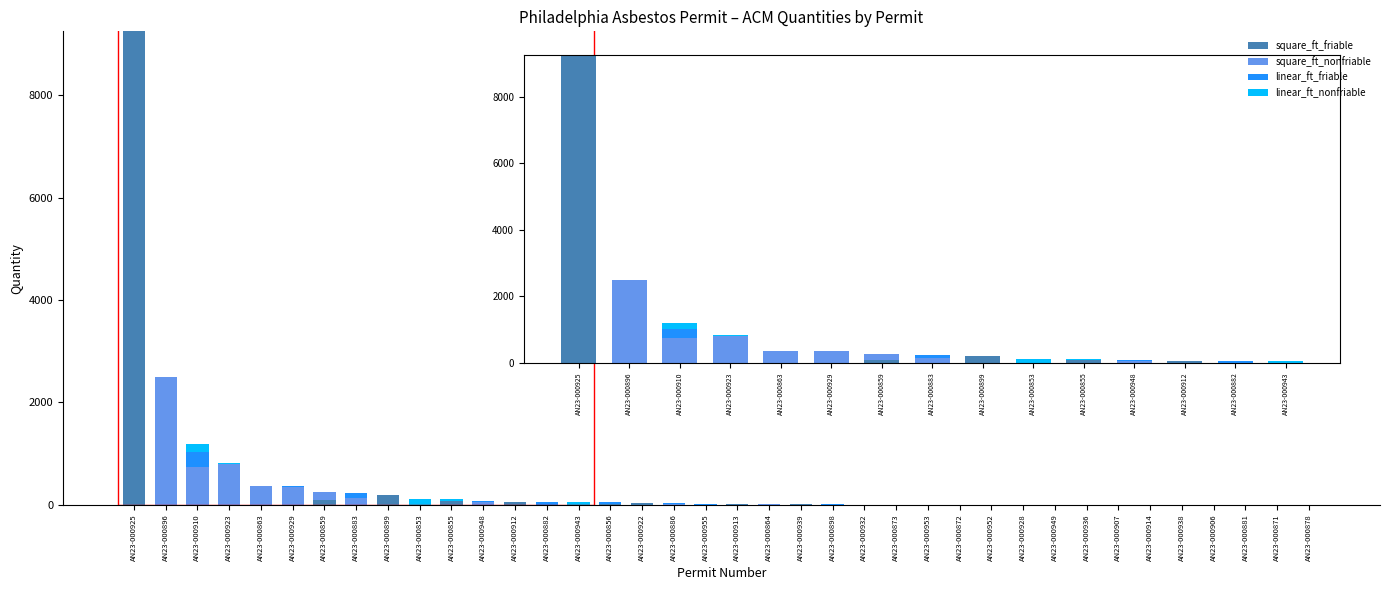

Does the chart contain stacked bars?

Yes